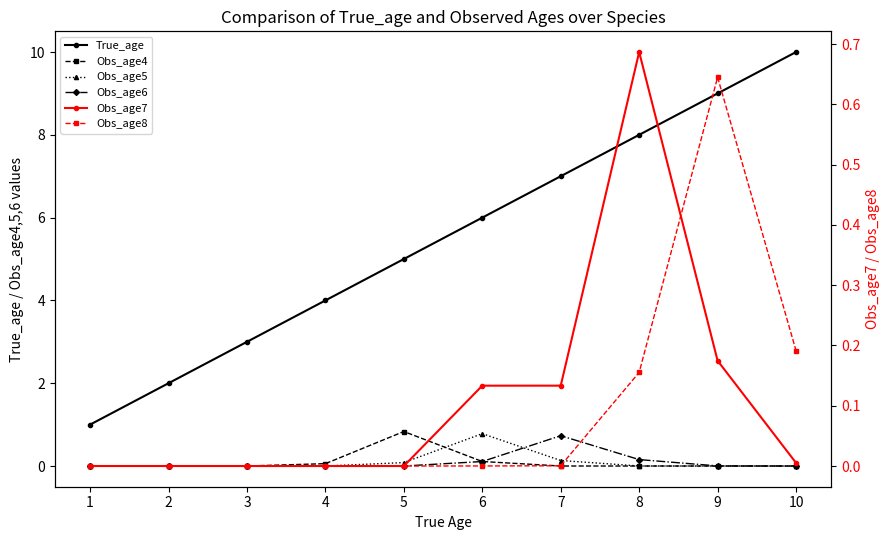

What is the difference between the highest and lowest values at 2?

2.0